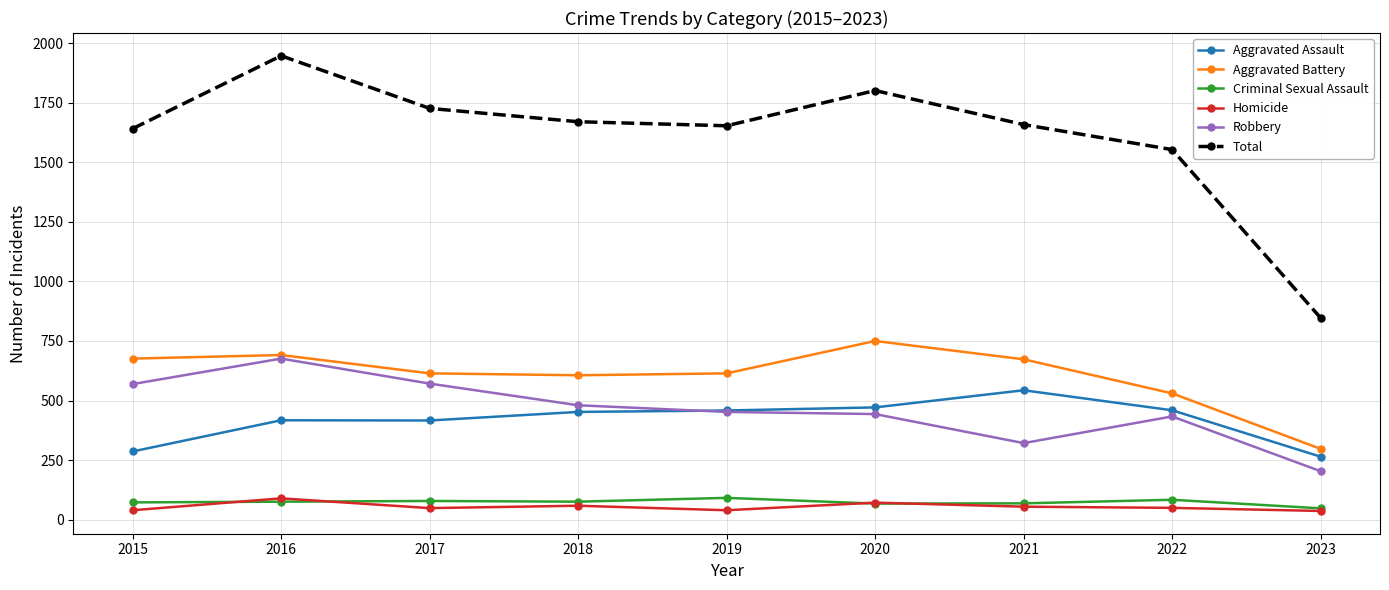

How many series are shown in this chart?

6